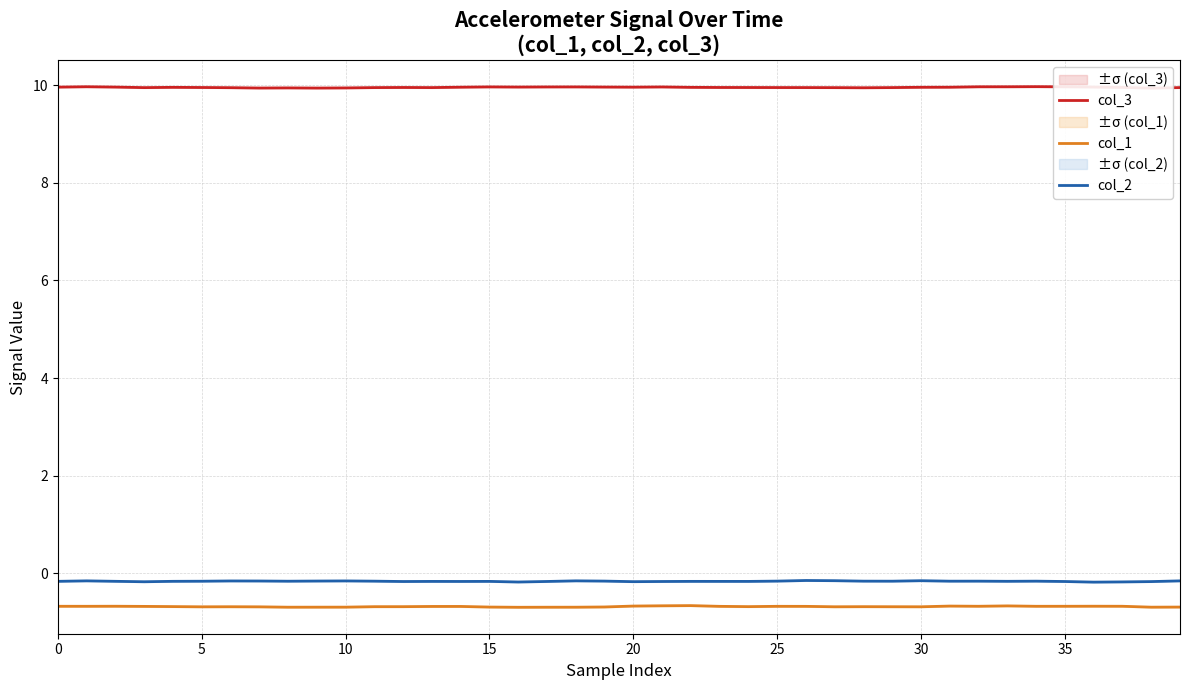

Does the chart display data point markers on the line(s)?

No